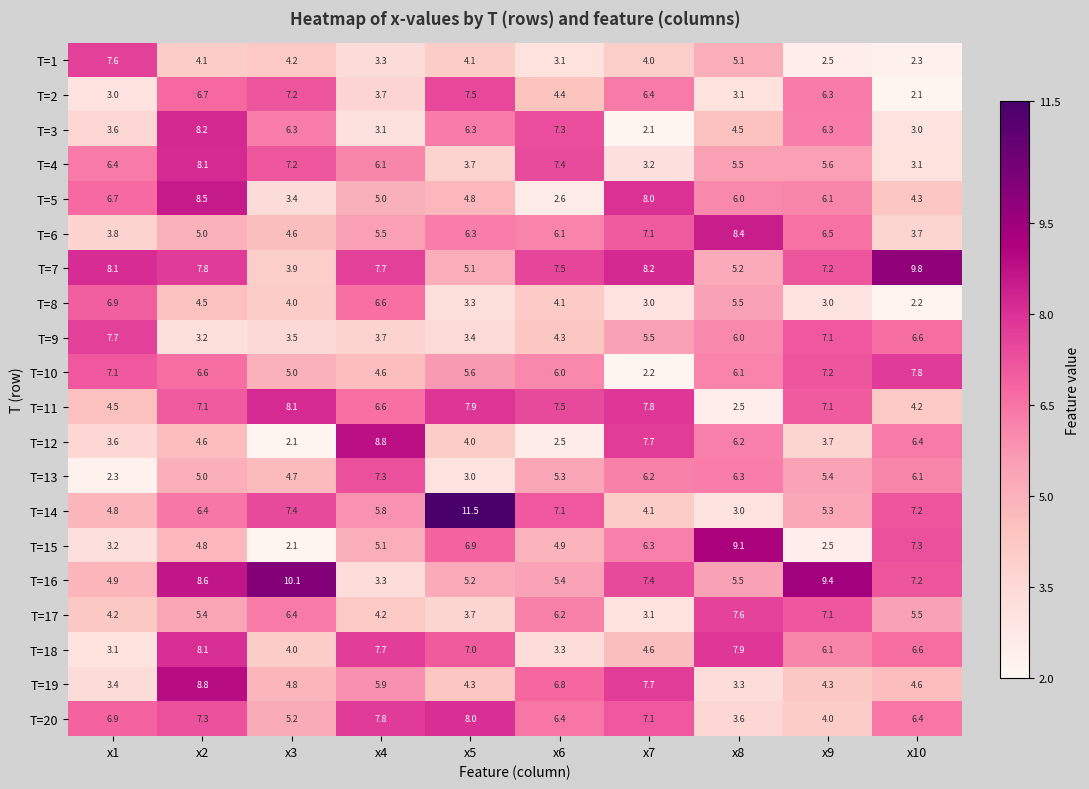

Which series has the largest total across all categories?

T=7